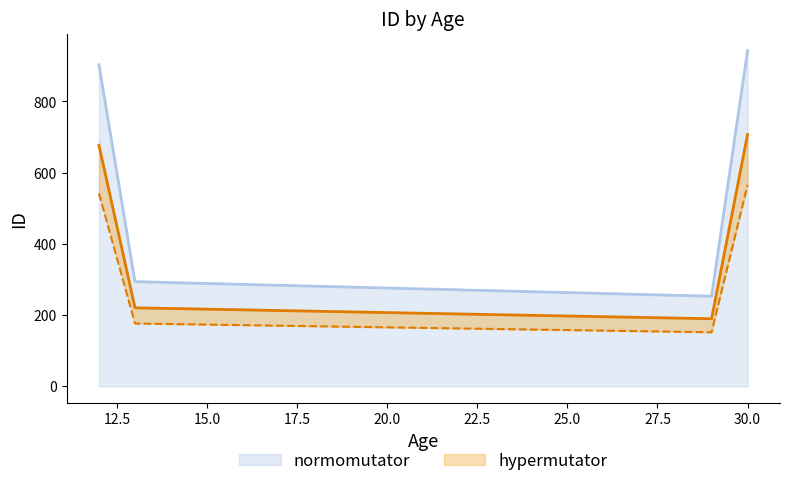

Reading left to right, extract all data points from this chart.

903	294	253	943